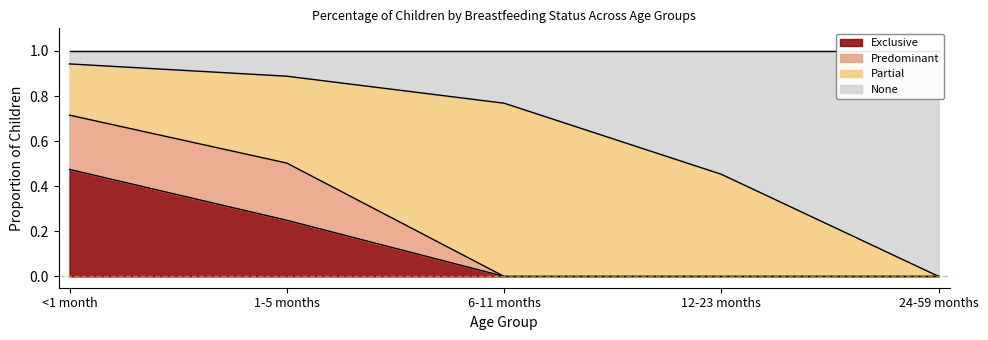

The None series shows 0.0 at 24-59 months. True or false?

True